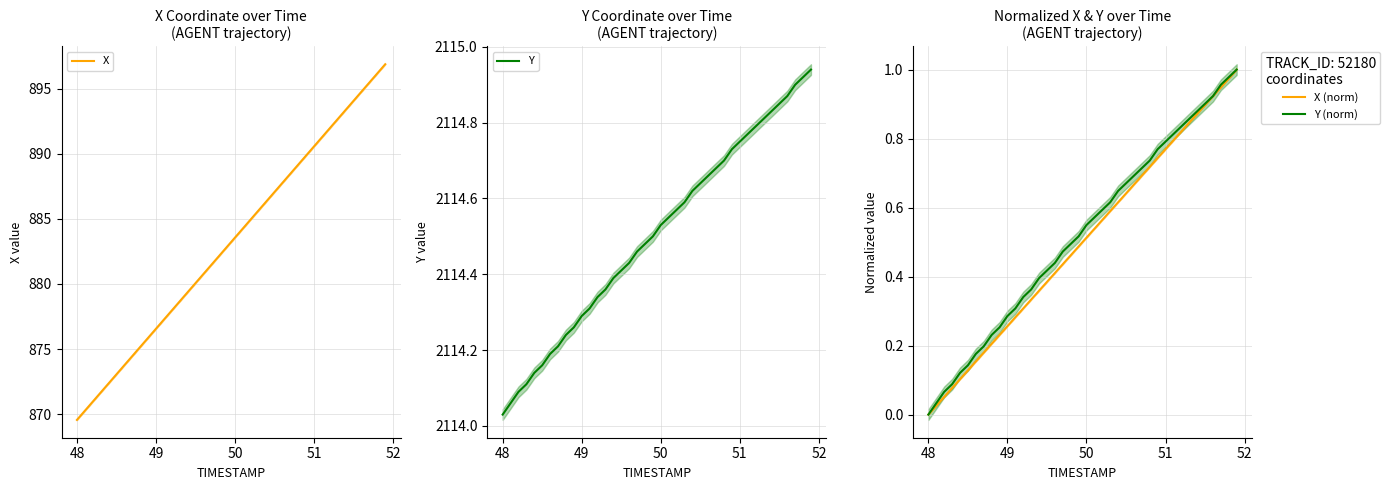

The X (norm) series shows 0.0 at 48. True or false?

True